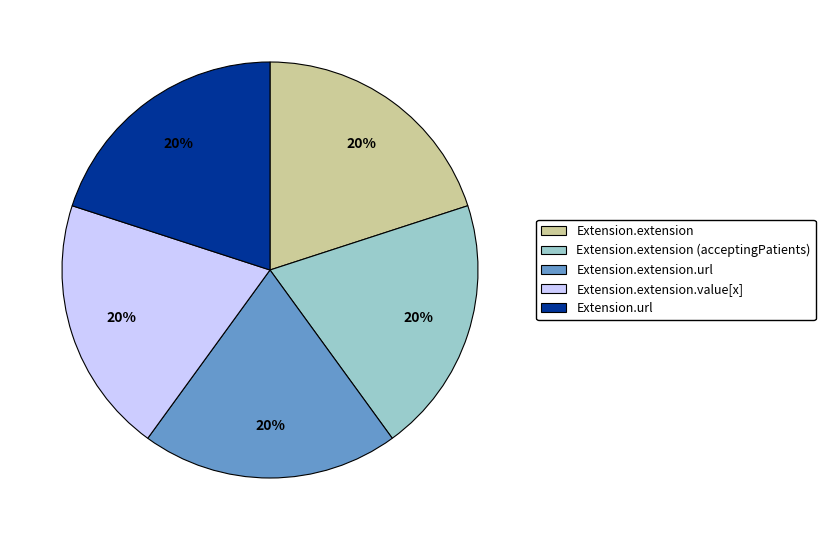

Is there a majority slice in this chart?

No